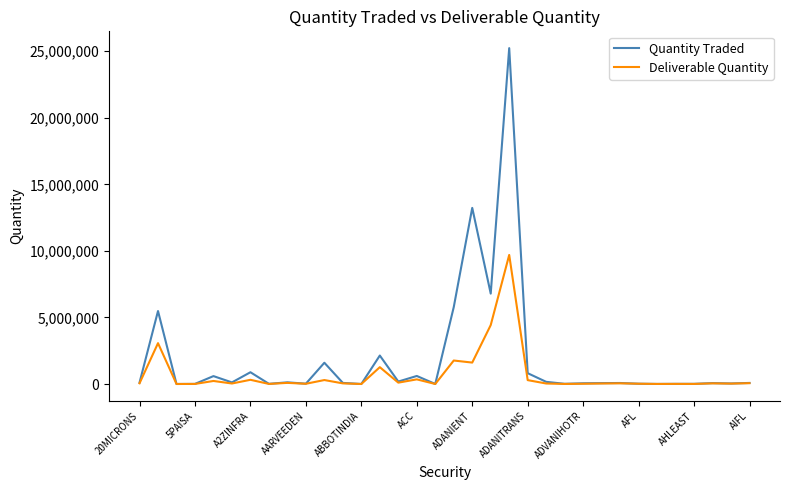

Which series has the largest range (max minus min)?

Quantity Traded